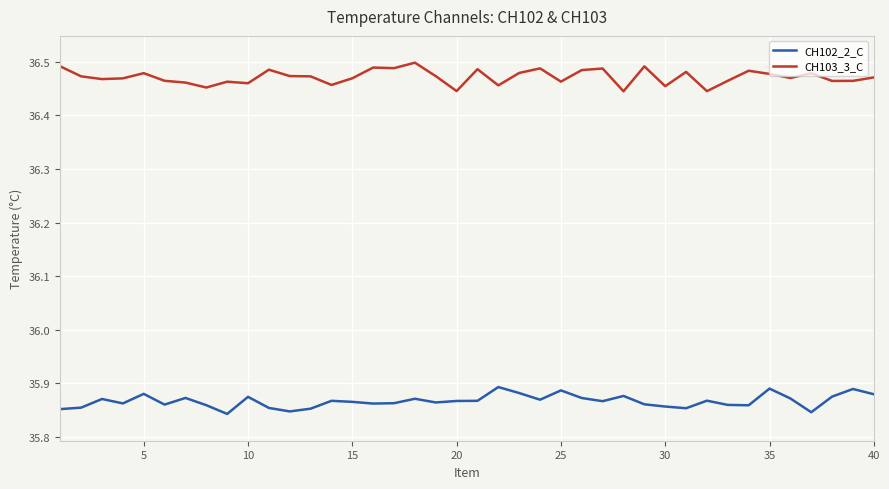

Which series has the largest total across all categories?

CH103_3_C